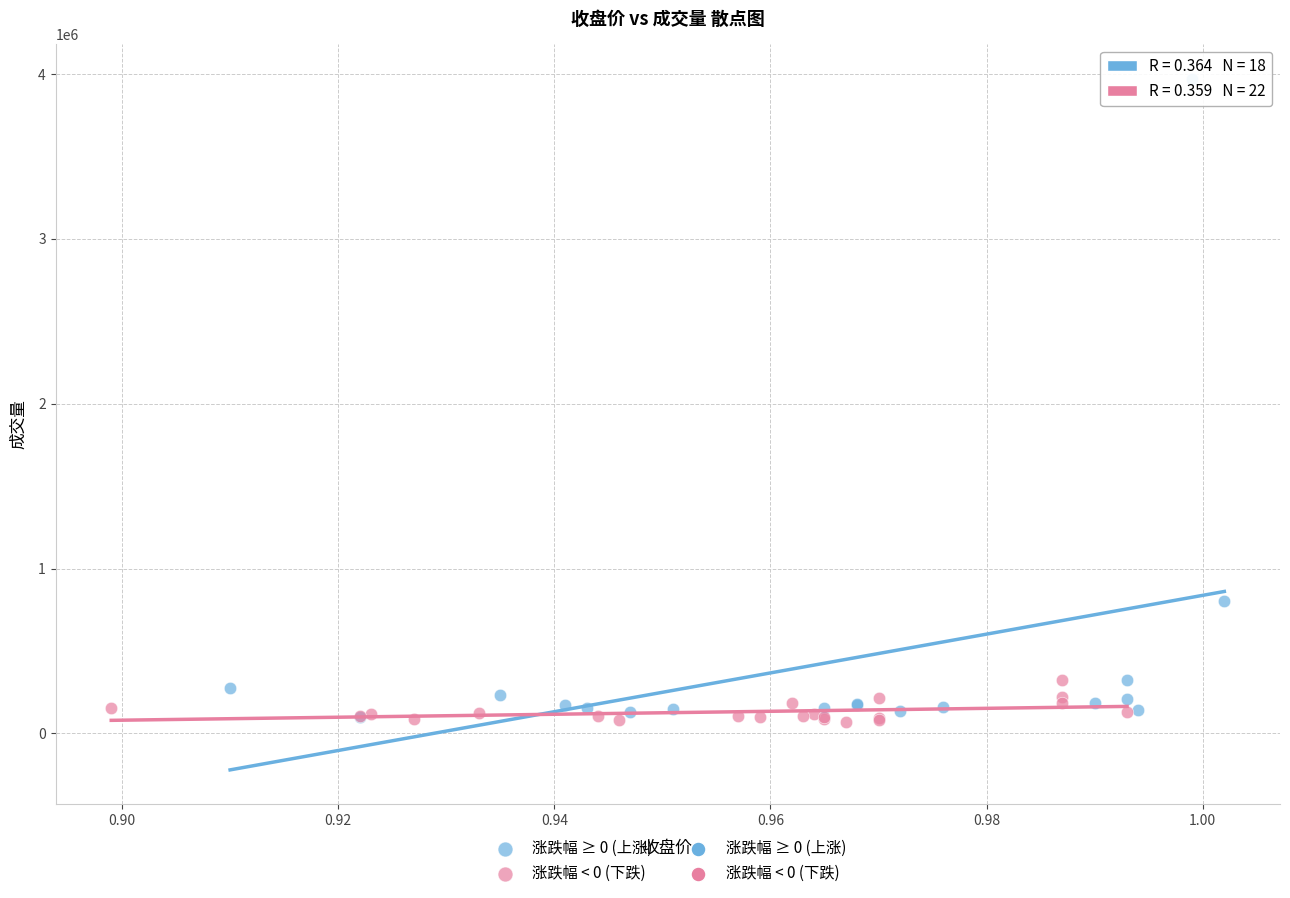

Which series has the largest Y range (max minus min)?

涨跌幅 ≥ 0 (上涨)